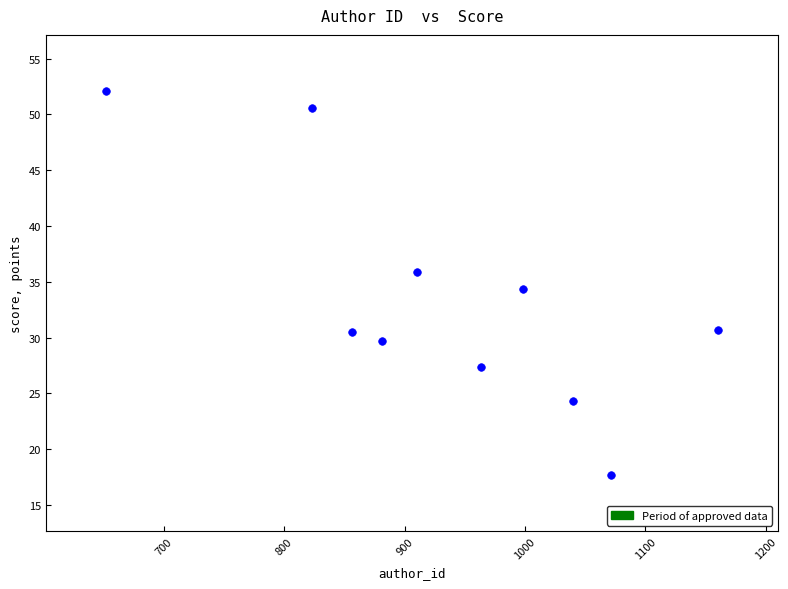

What is the range of X values (max minus min)?

508.0